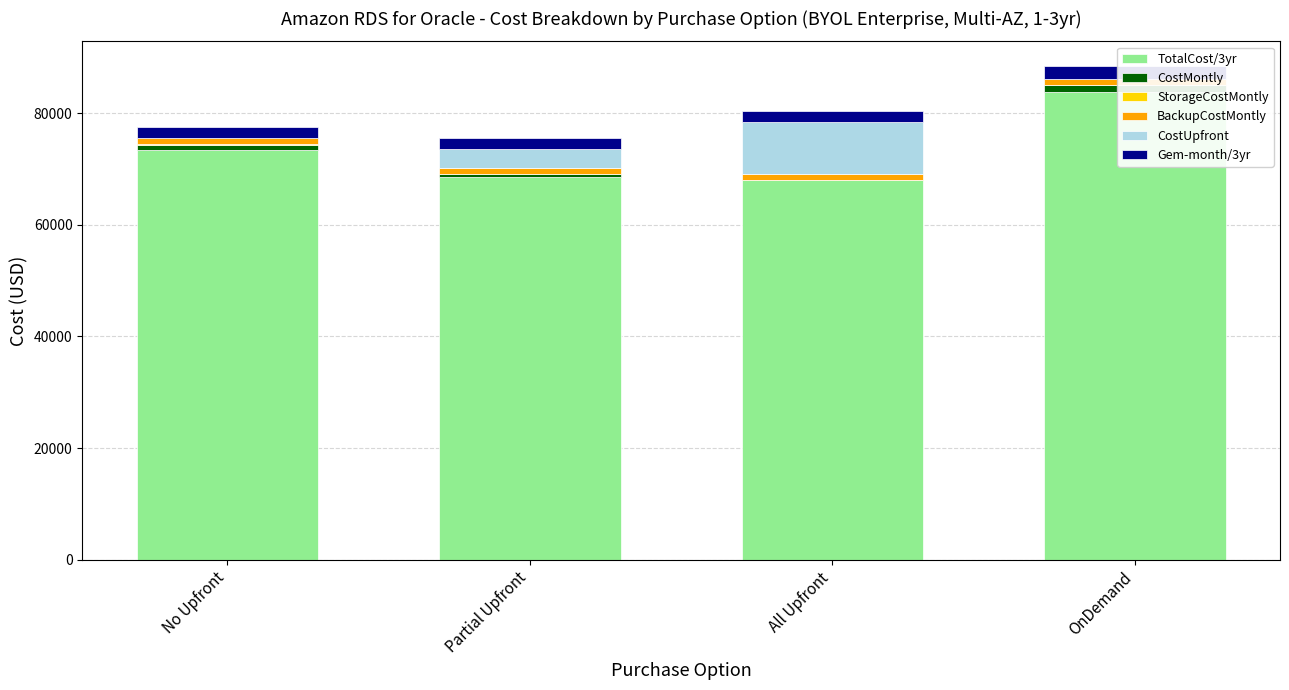

How many series are shown in this chart?

6